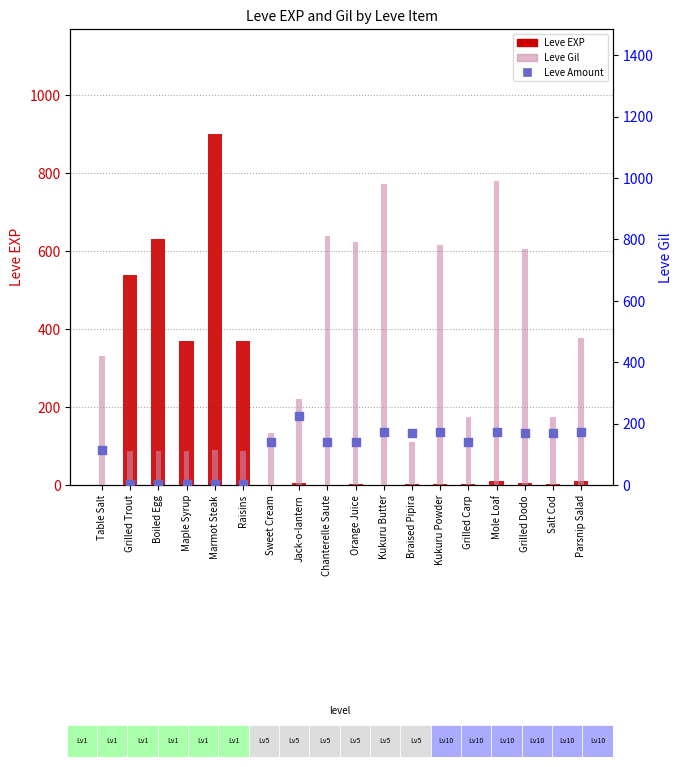

Which series reaches the maximum Y coordinate?

Leve Gil